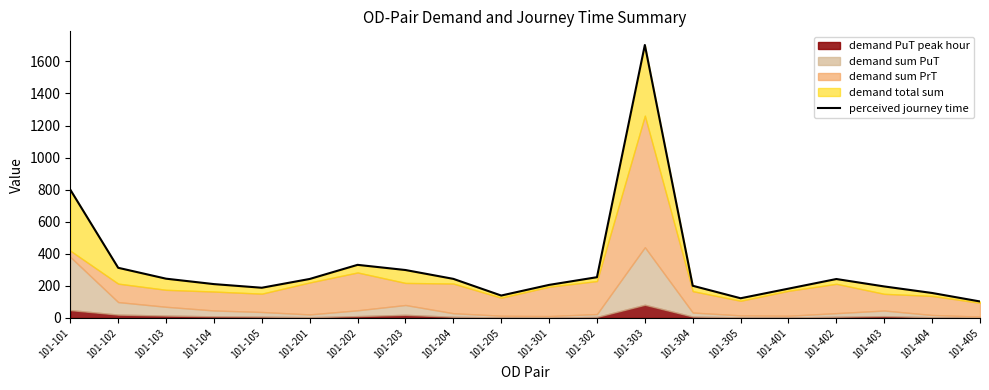

How many interior local valleys (lower than both neighbors) does the data have?

3